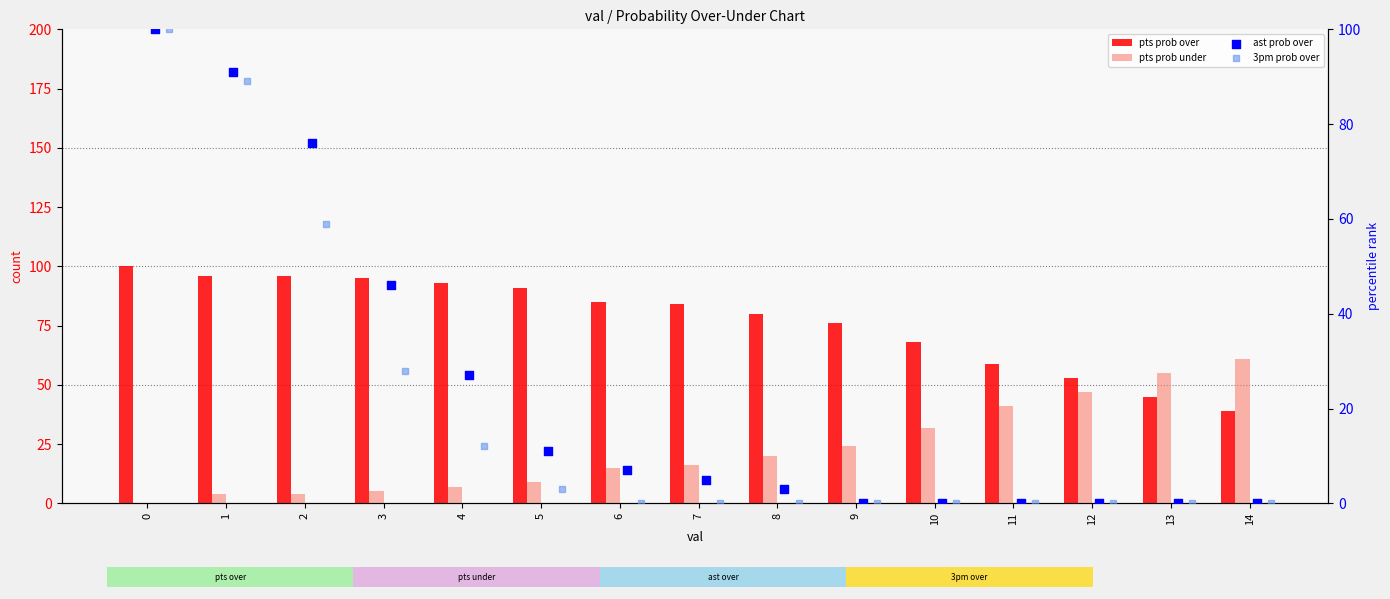

What are all the series names shown in the legend?

pts prob over, pts prob under, ast prob over, 3pm prob over